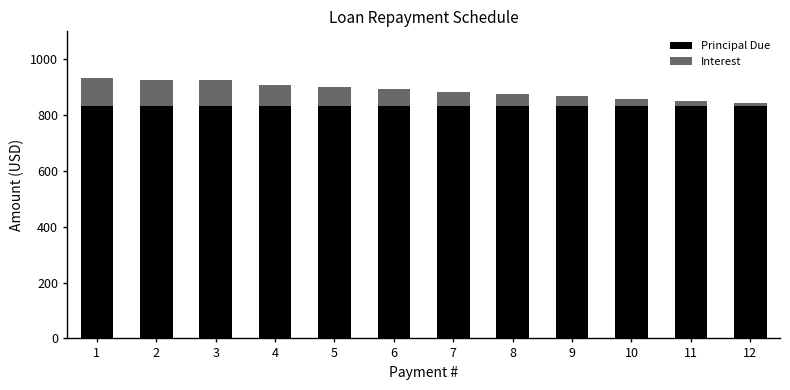

Are the bars horizontal?

No